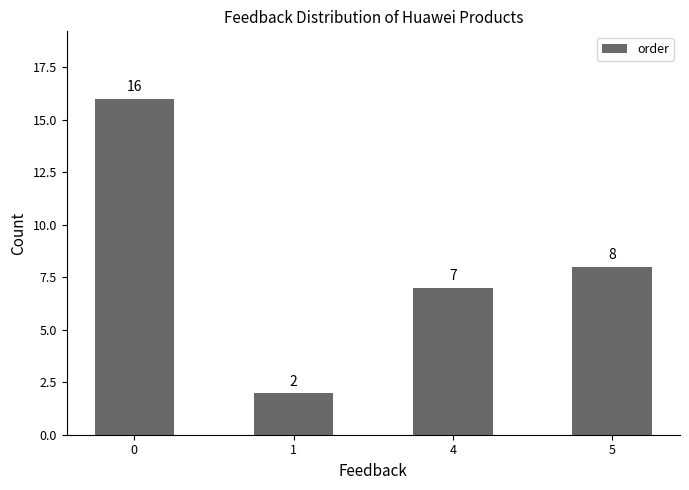

How many values are below 8?

2